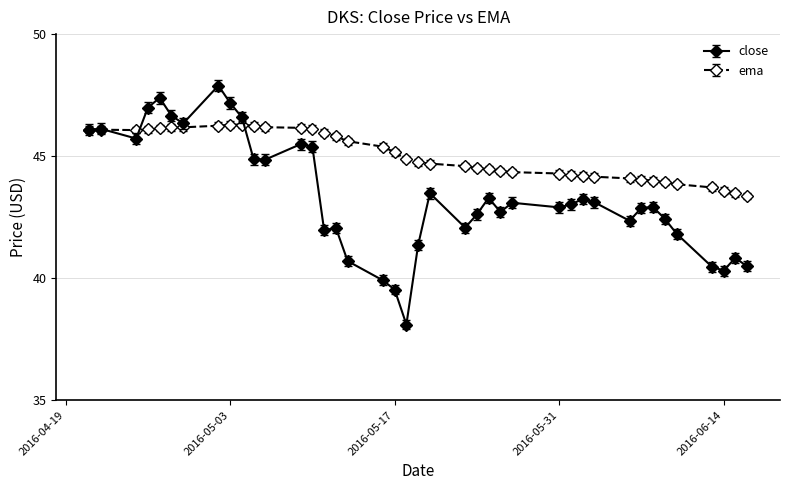

What is the minimum value for ema?

43.4